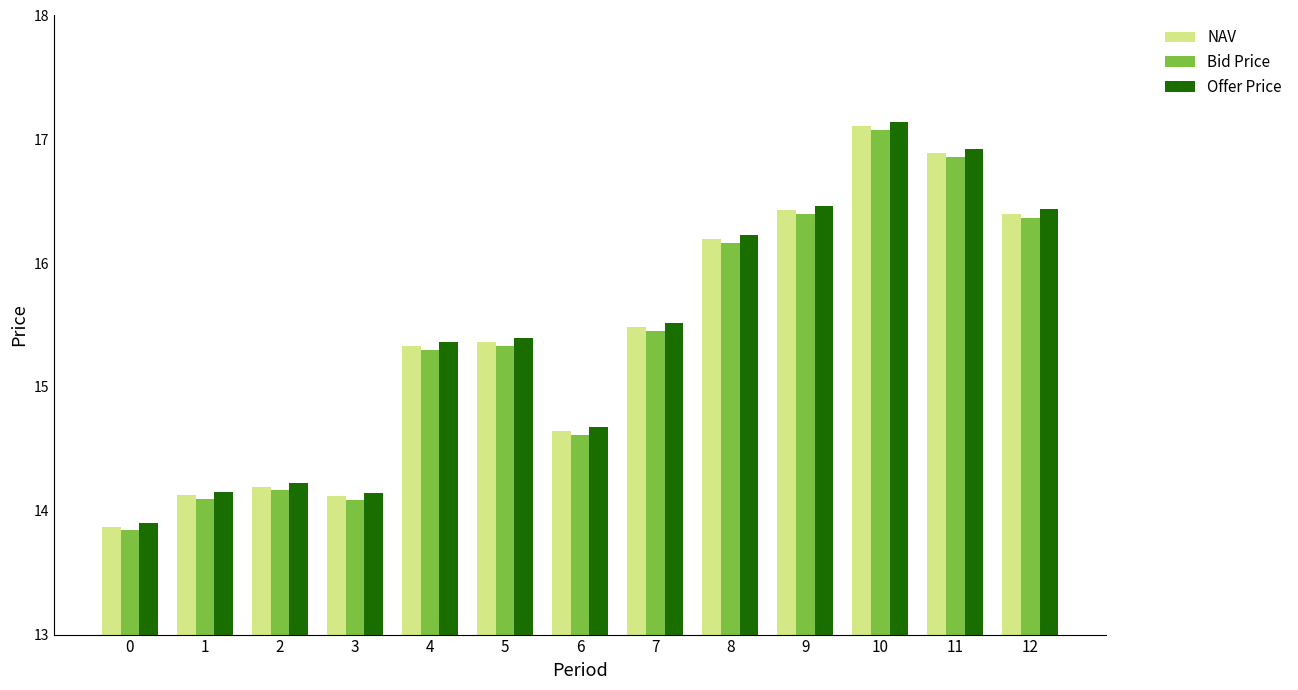

At how many categories does at least one series exceed 14?

12